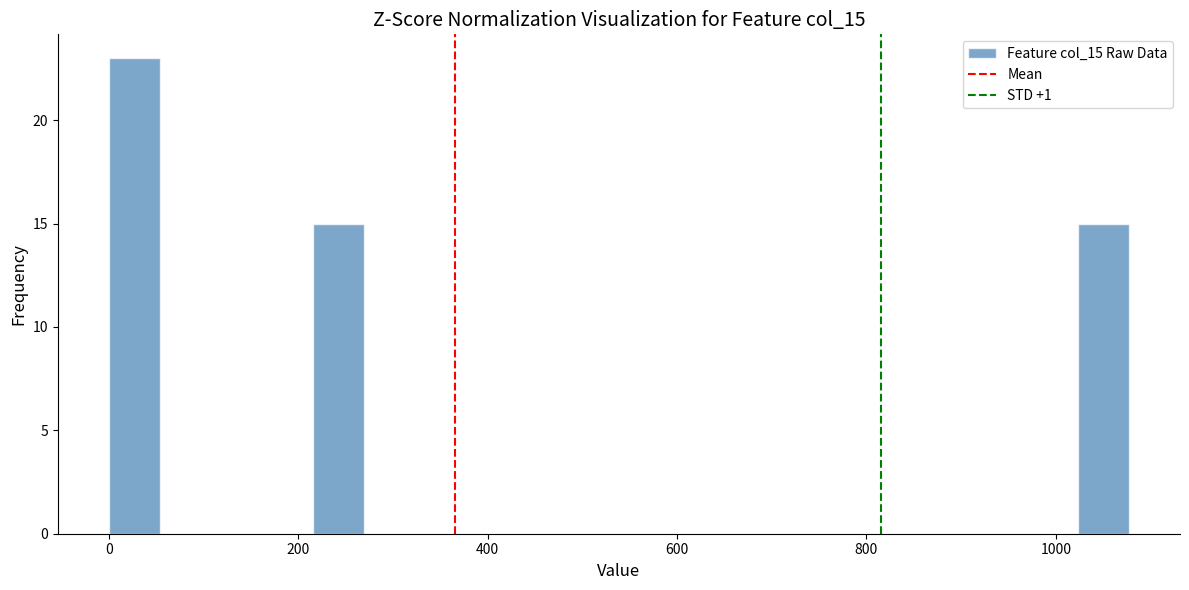

Read against the x-axis, roughly where is the centre of the tallest bar?

20